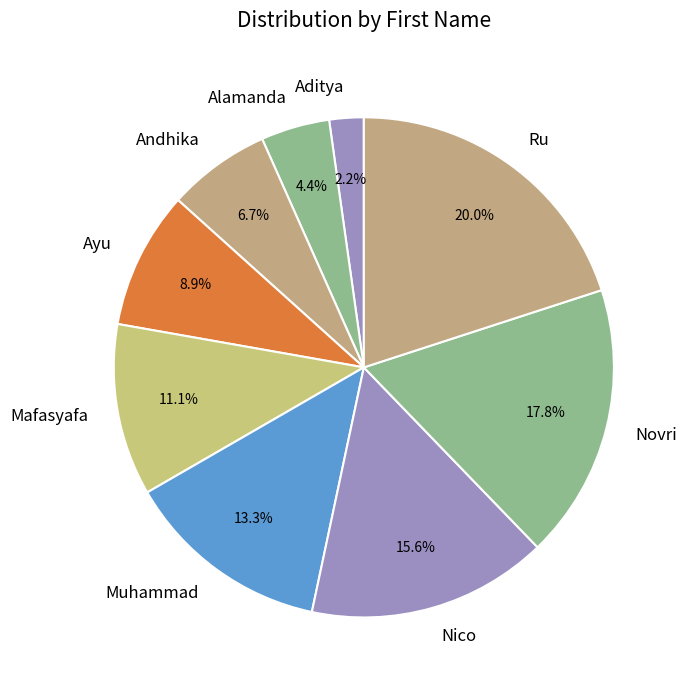

How many slices are in this pie chart?

9